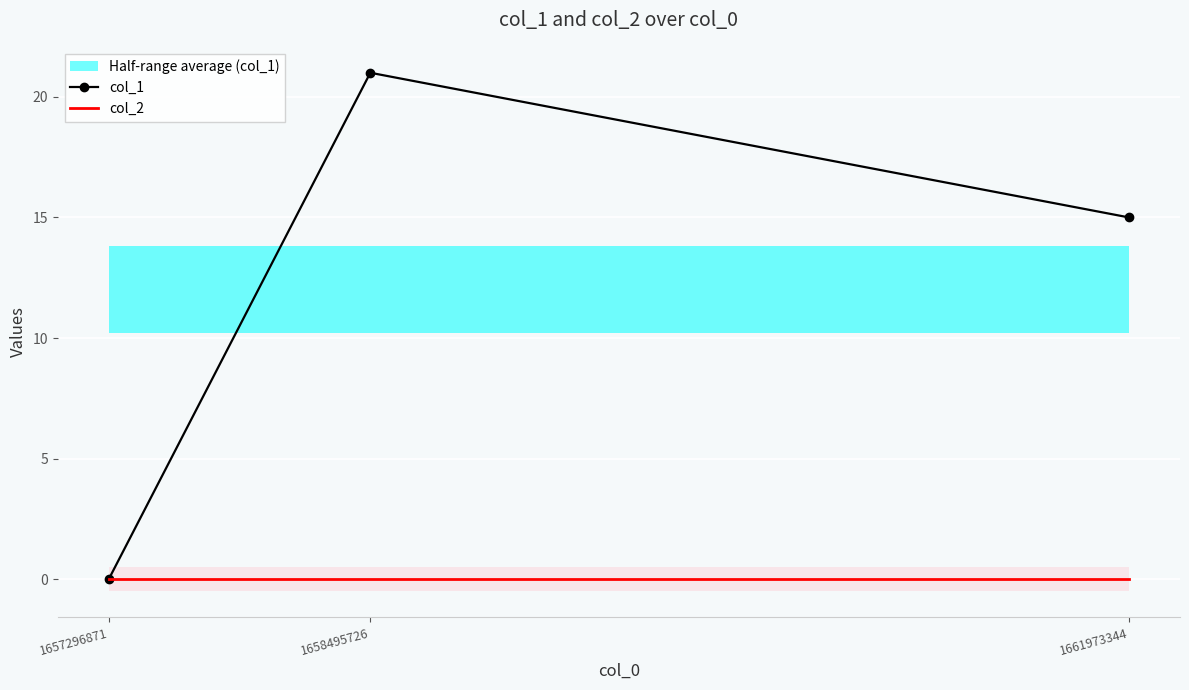

How many lines are shown in the chart?

2